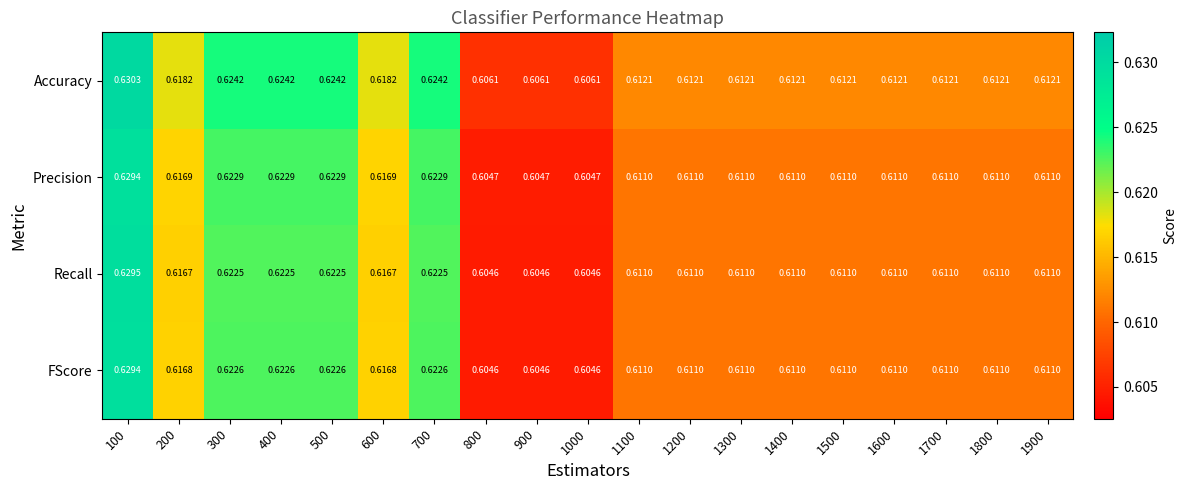

Which series has the largest total across all categories?

Accuracy